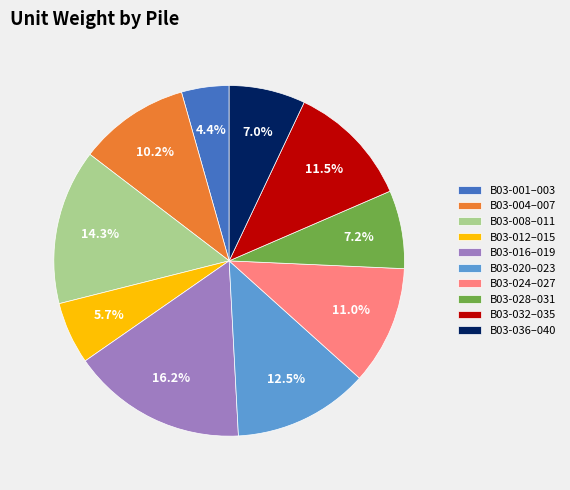

To the nearest percent, what is the average slice percentage?

10%